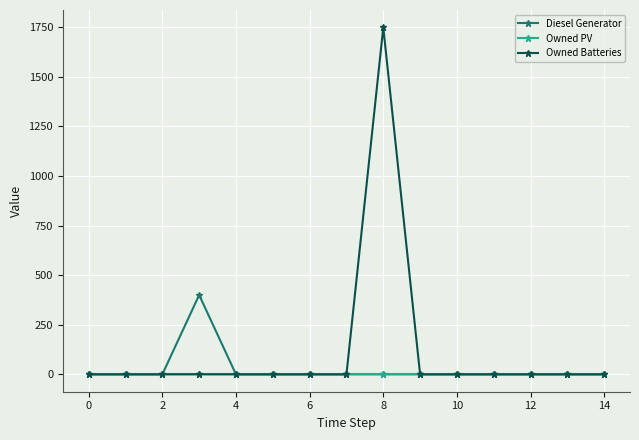

Which series has the largest total across all categories?

Owned Batteries